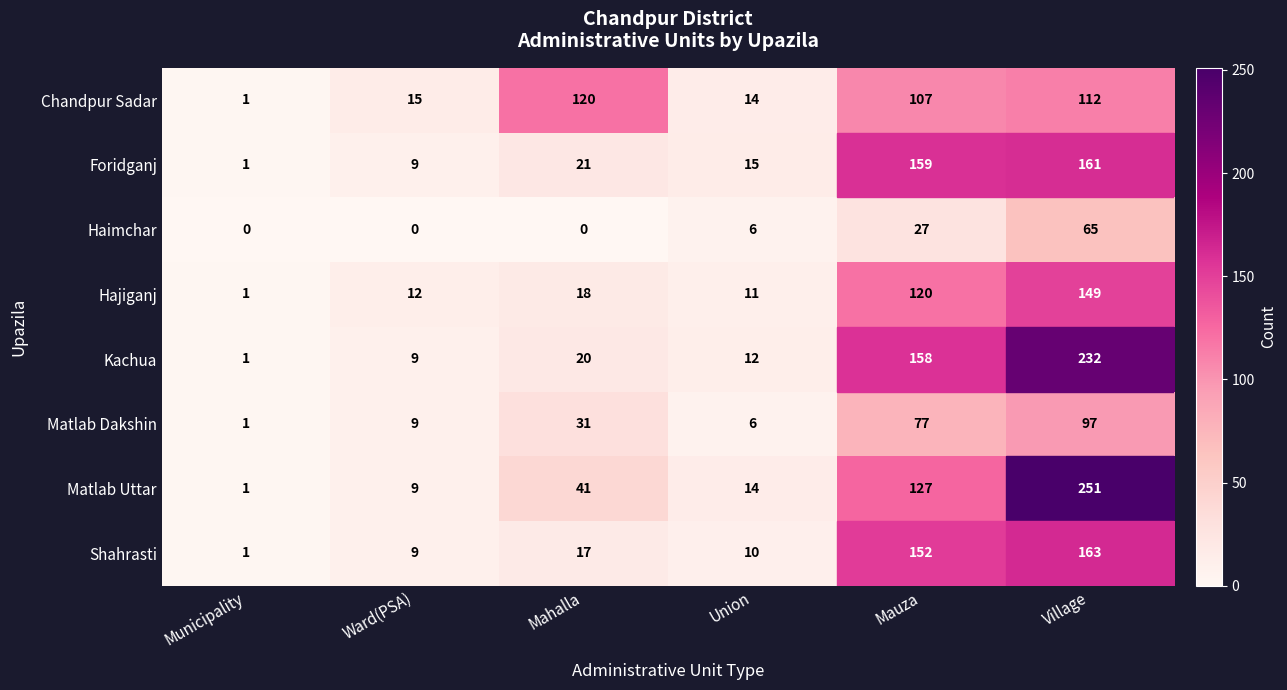

The Chandpur Sadar series shows 35 at Mauza. True or false?

False